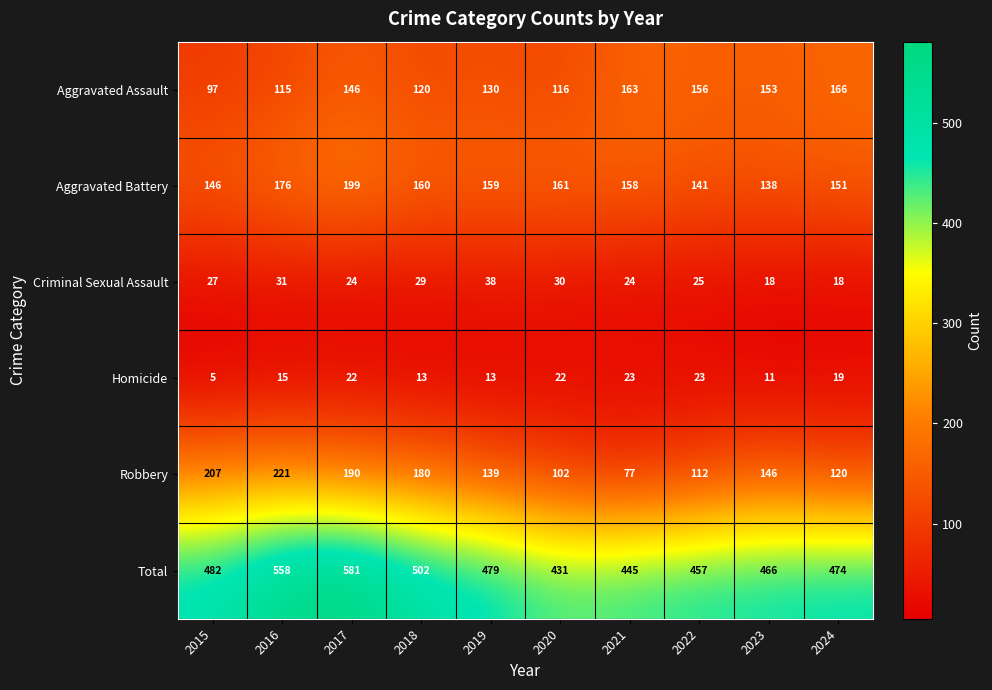

Rank the series by their maximum value, from highest to lowest.

Total, Robbery, Aggravated Battery, Aggravated Assault, Criminal Sexual Assault, Homicide